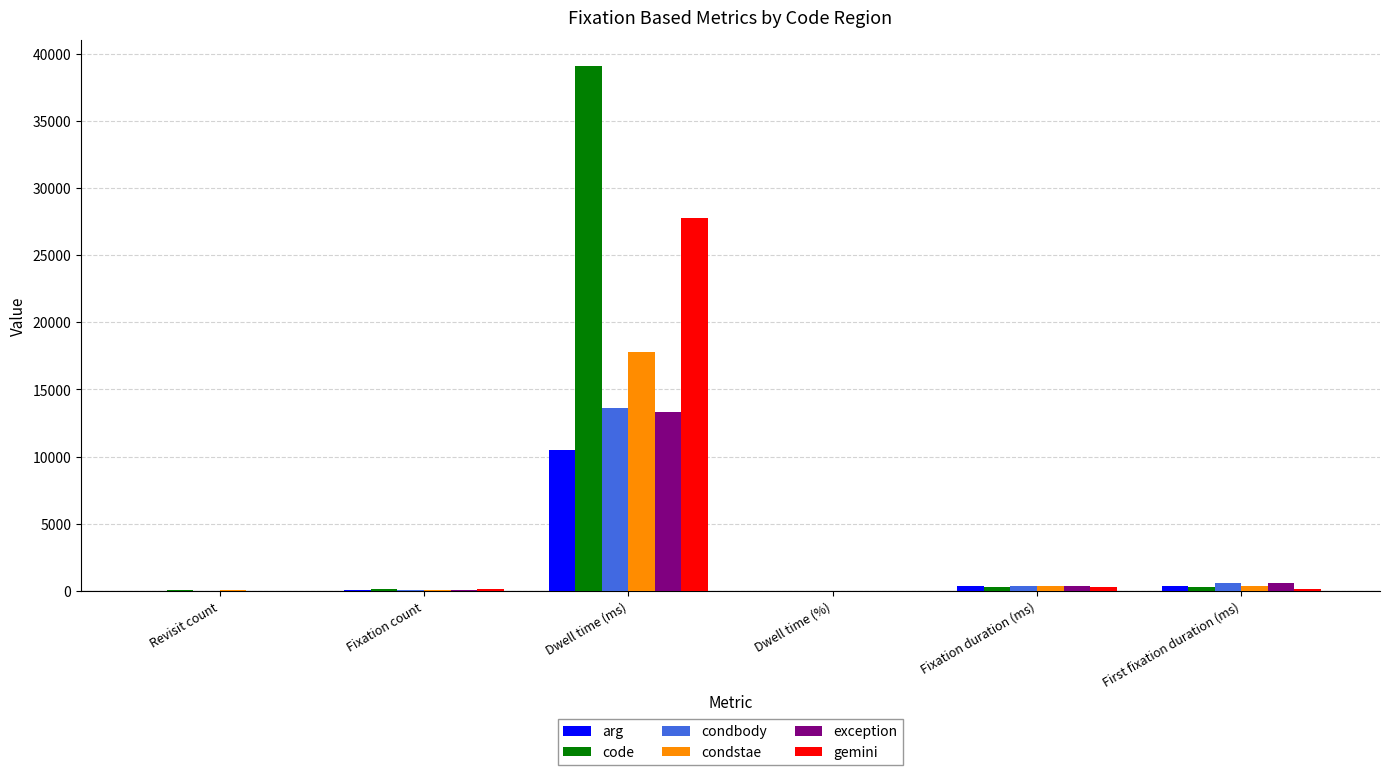

Which series has the largest total across all categories?

code